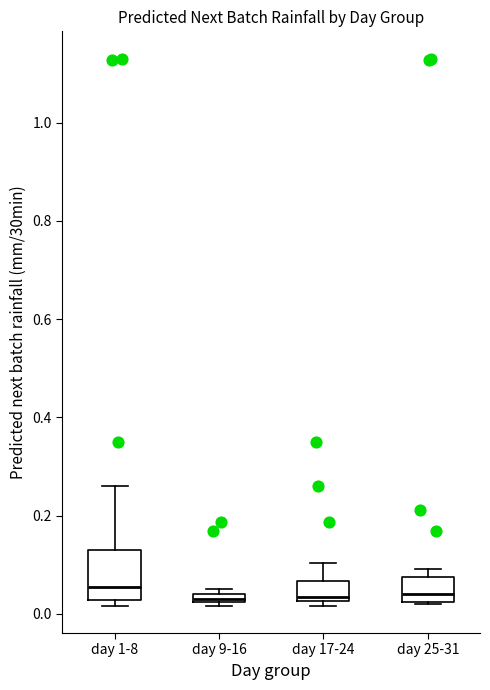

Where does the median line of the box for day 17-24 sit on the y-axis? The values are not printed on the chart, so give them approximately, as read against the axis.

0.04